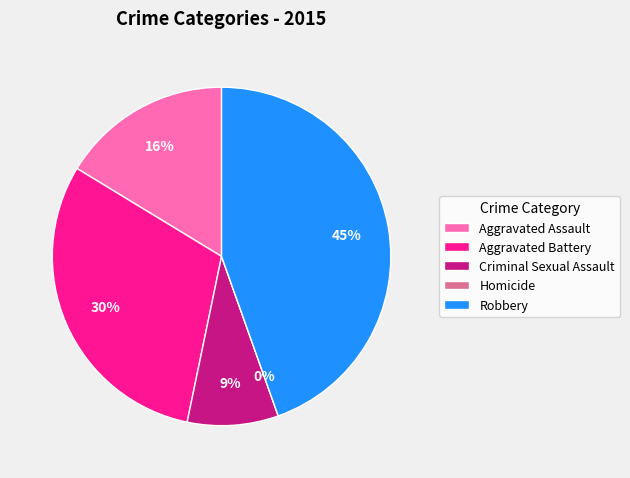

Approximately how many times larger is the value at Aggravated Assault compared to Criminal Sexual Assault?

1.9